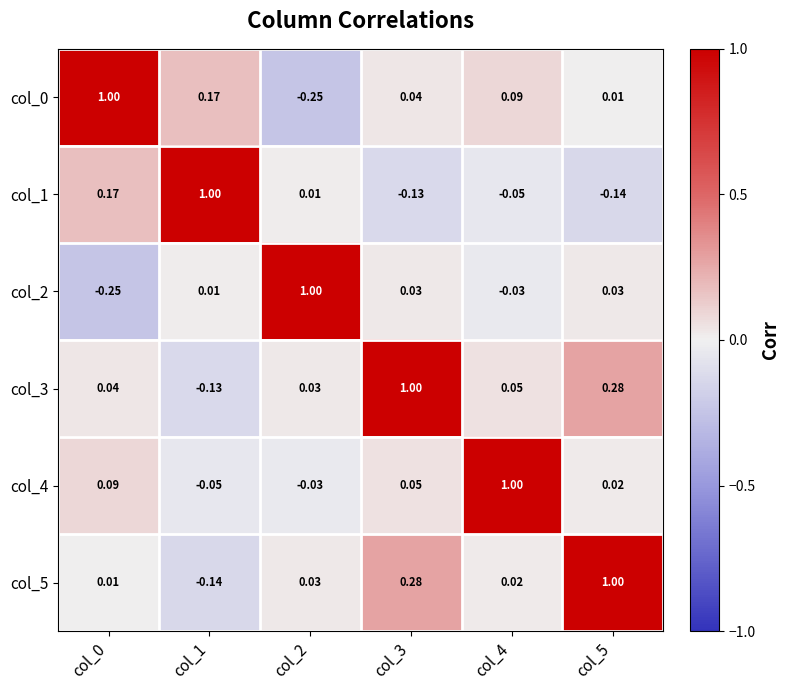

Is the value of col_3 at col_3 greater than the value of col_2 at col_3?

Yes